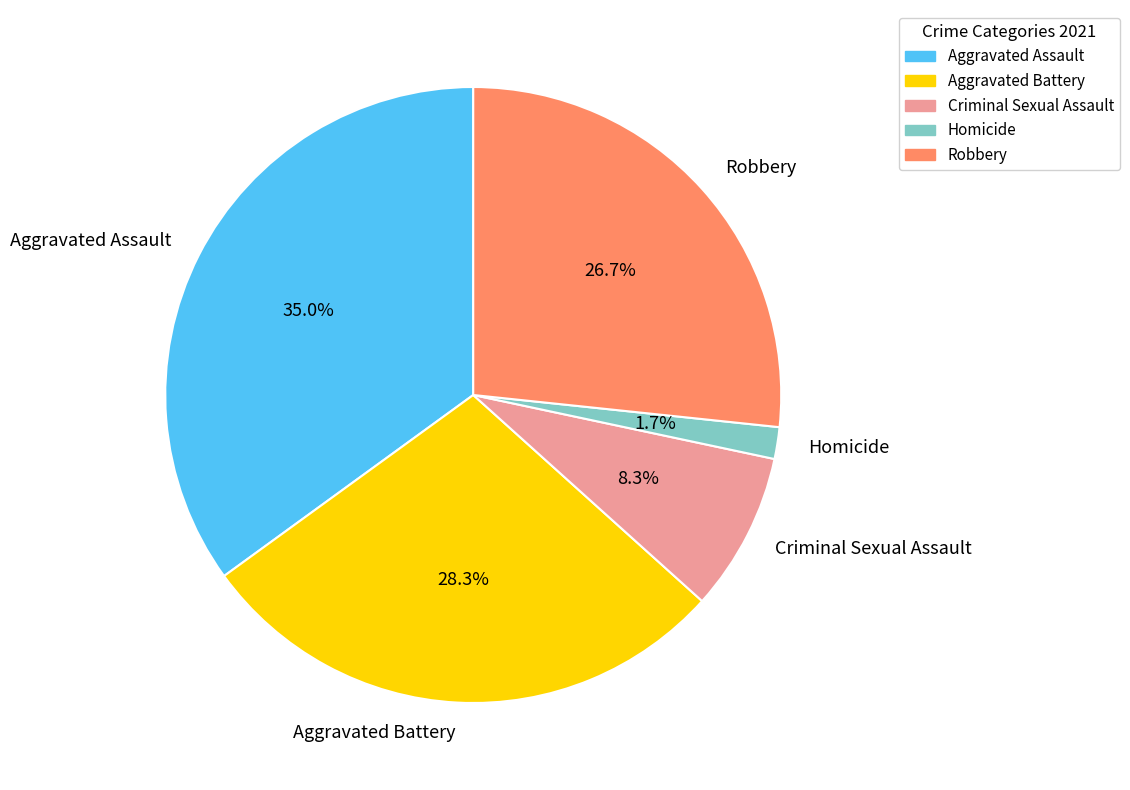

Is there a majority slice in this chart?

No